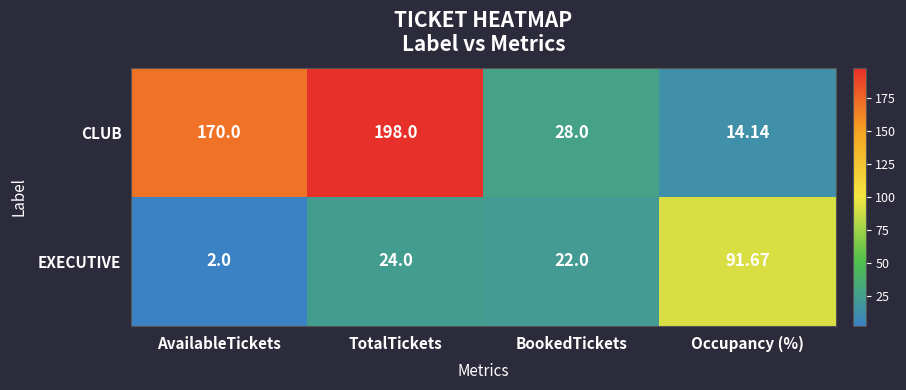

Which series has the largest range (max minus min)?

CLUB